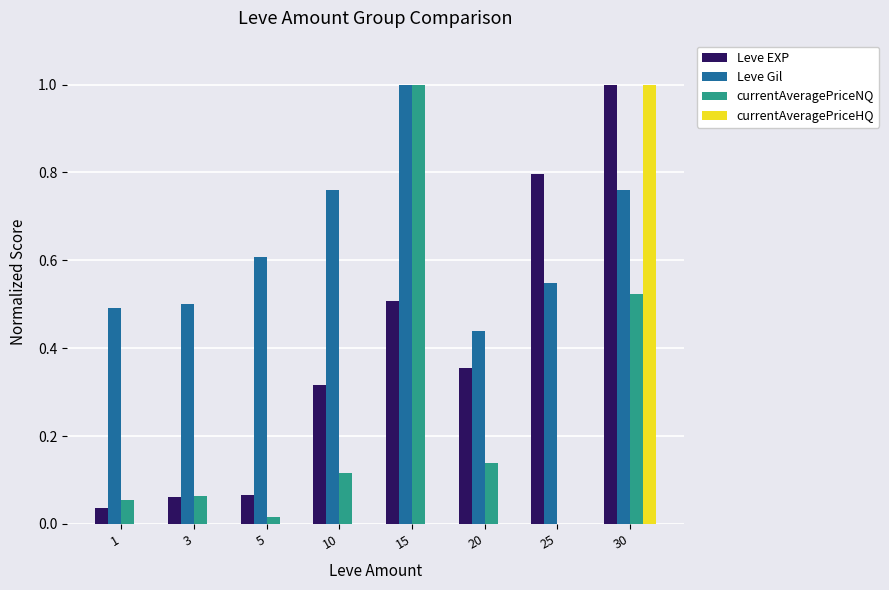

At which label is Leve Gil closest to 0?

20